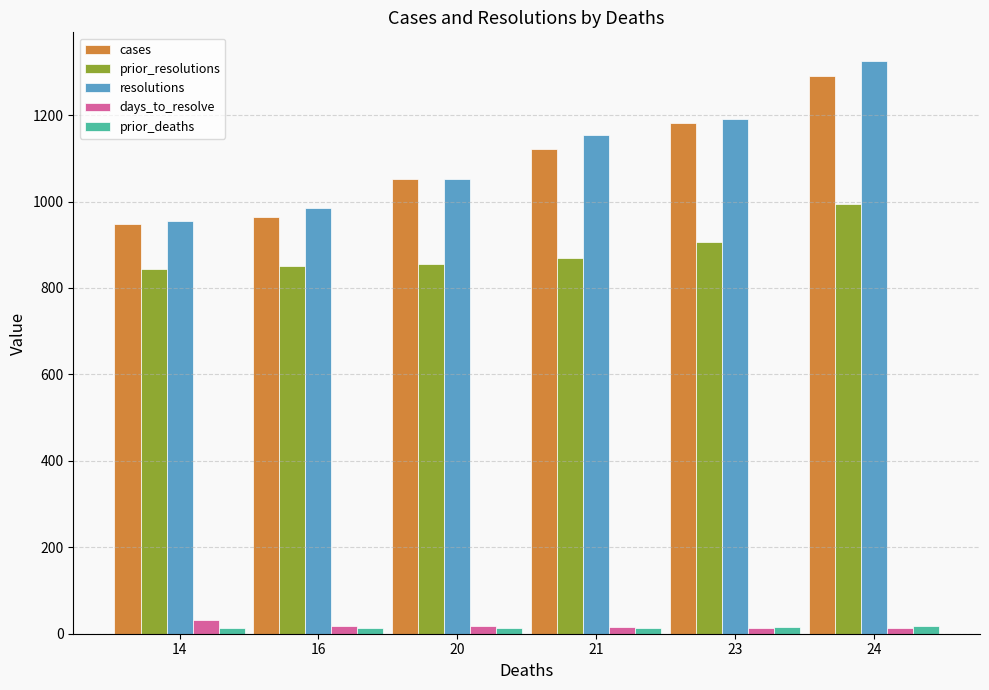

What is the value of the cases bar at the 3rd from the left?

1052.0